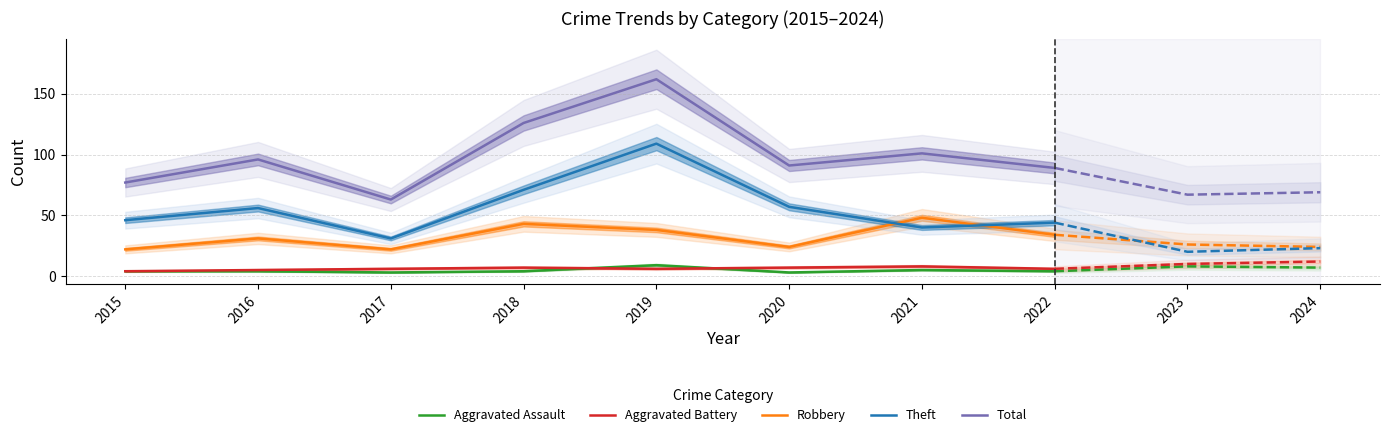

At which label does Theft reach its minimum?

2017